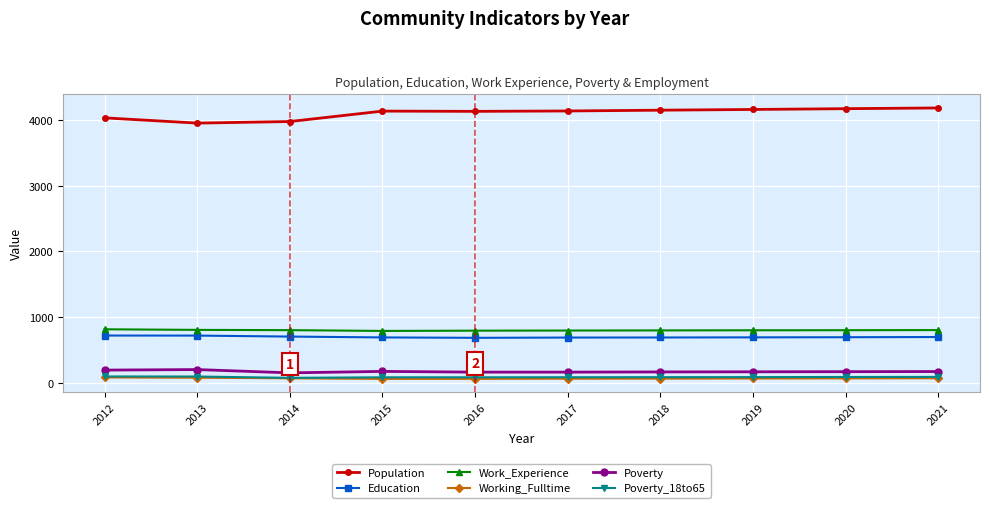

What is the value of the Education point at the 10th from the left?

695